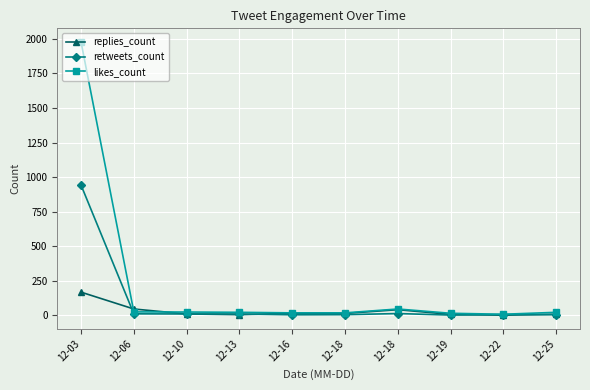

What are all the series names shown in the legend?

replies_count, retweets_count, likes_count